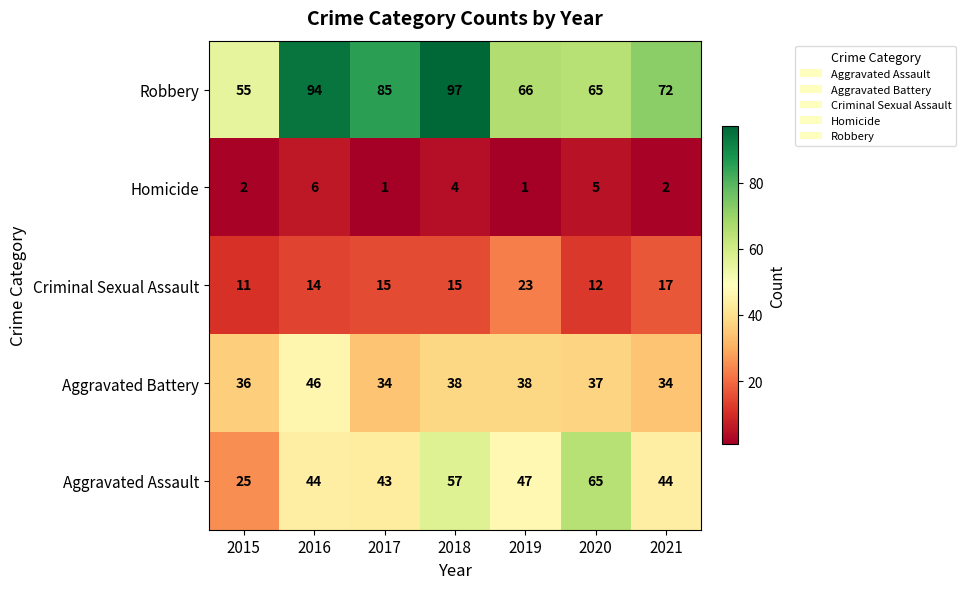

At how many categories does at least one series exceed 44?

7